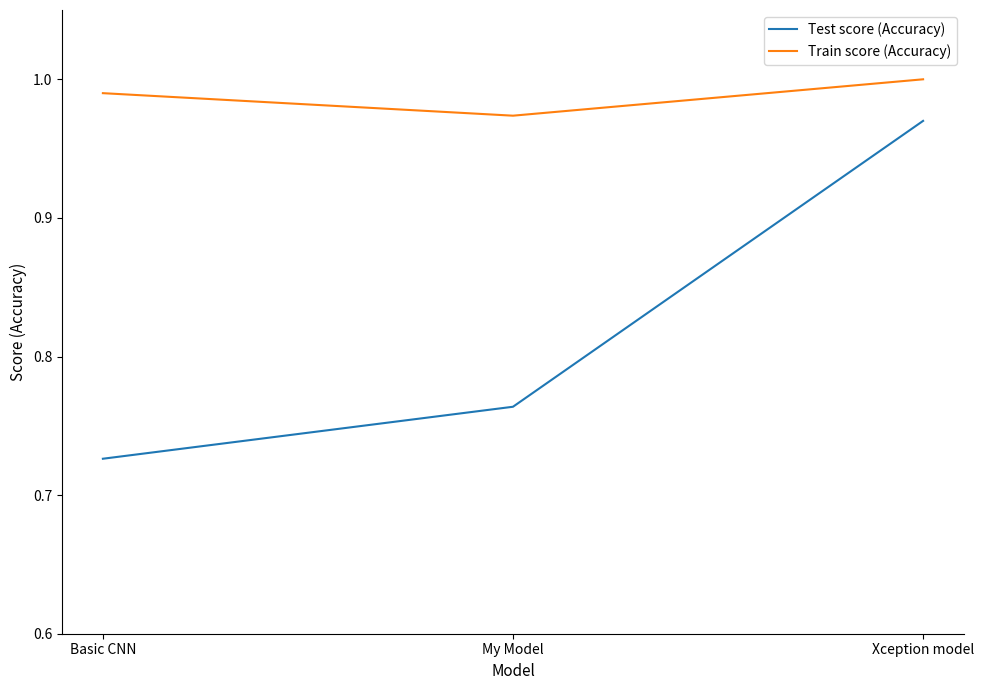

How many distinct data groups are displayed?

2